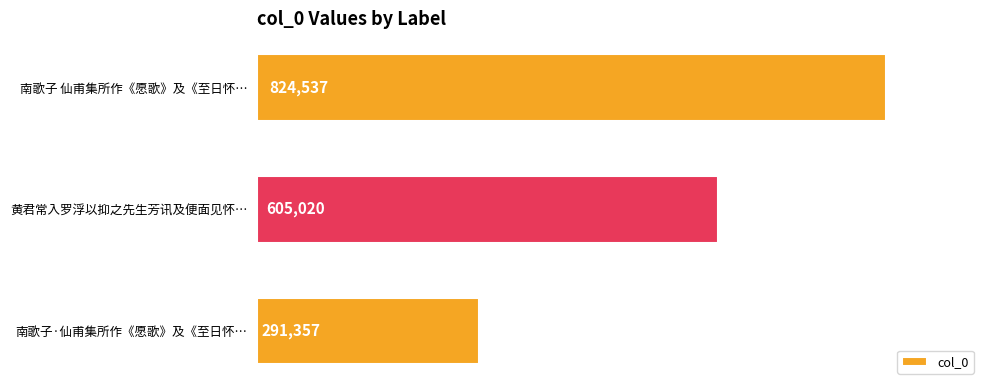

What is the difference between the maximum and minimum values?

533180